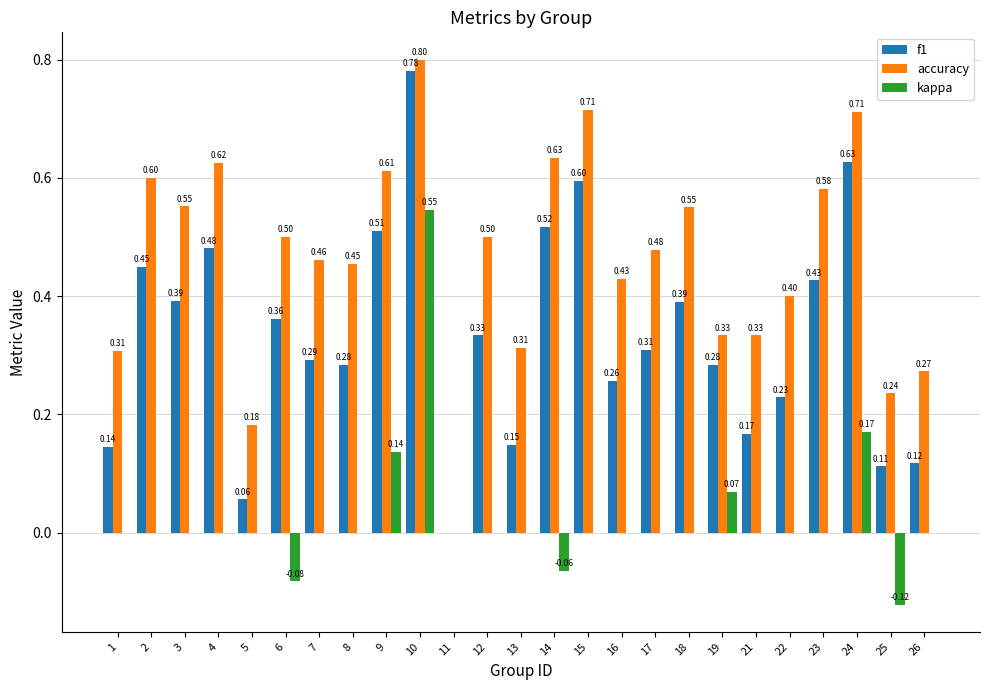

What are all the series names shown in the legend?

f1, accuracy, kappa